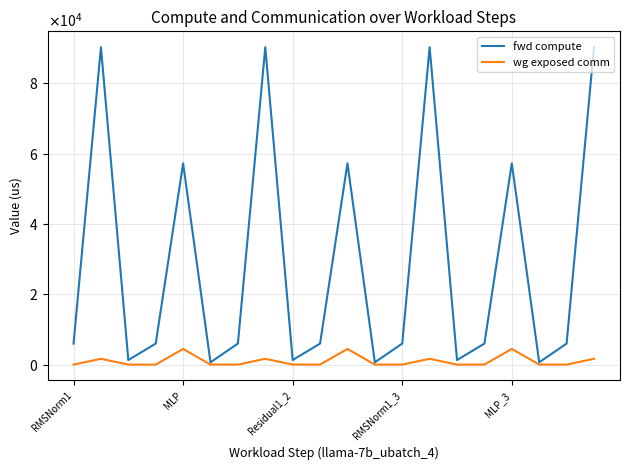

At how many categories does at least one series exceed 42833?

7